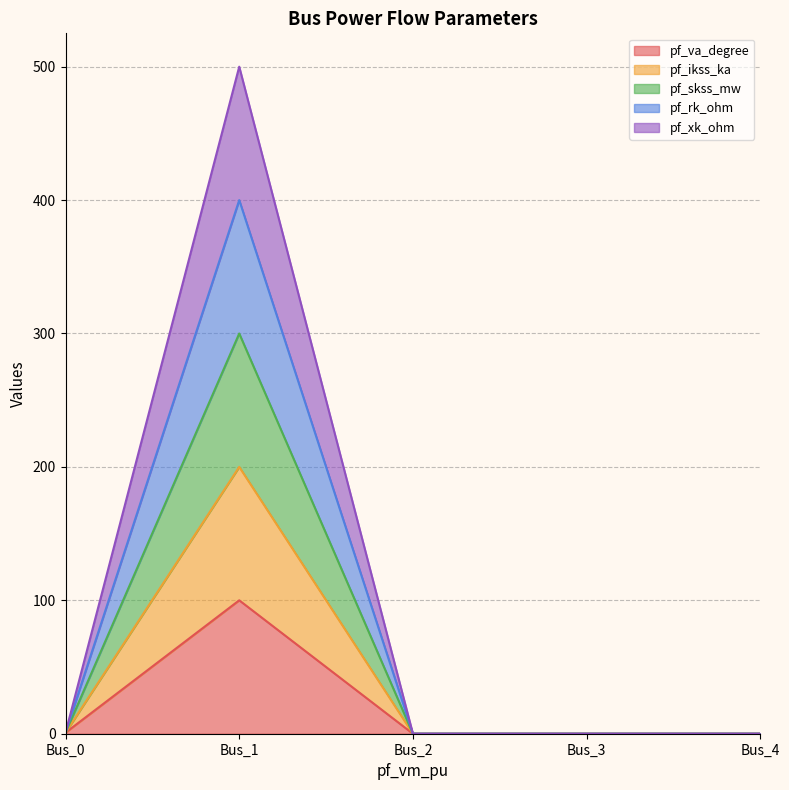

Does the chart display data point markers on the line(s)?

No